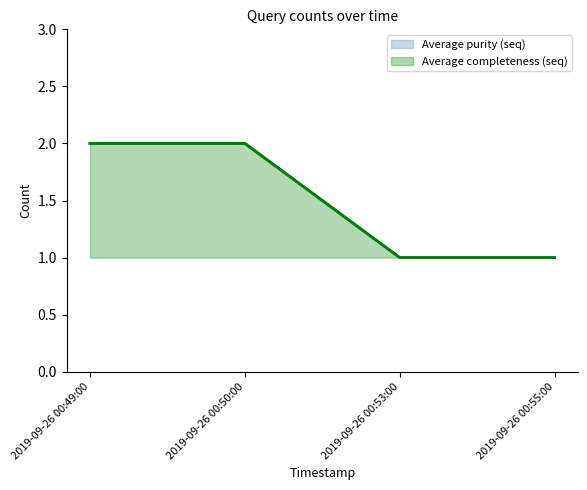

What is the difference between the second highest and minimum values in the Average purity (seq) series?

1